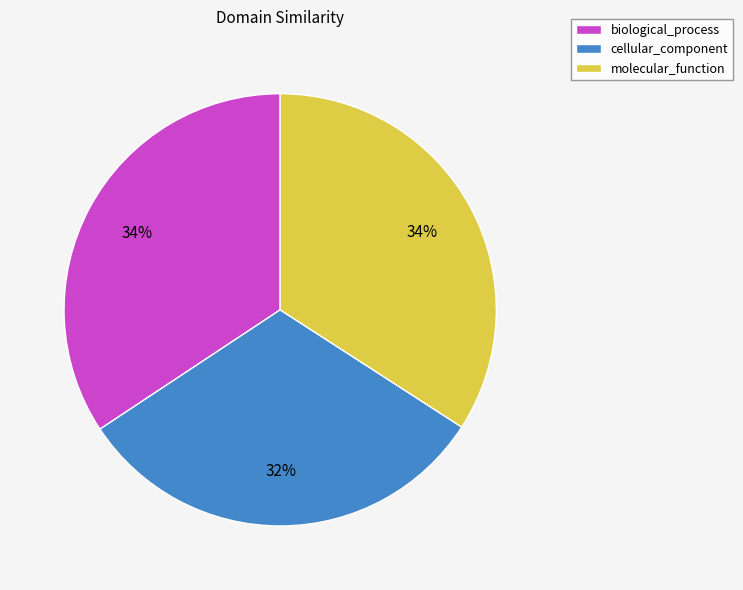

To the nearest percent, what is the combined percentage of cellular_component and biological_process?

66%